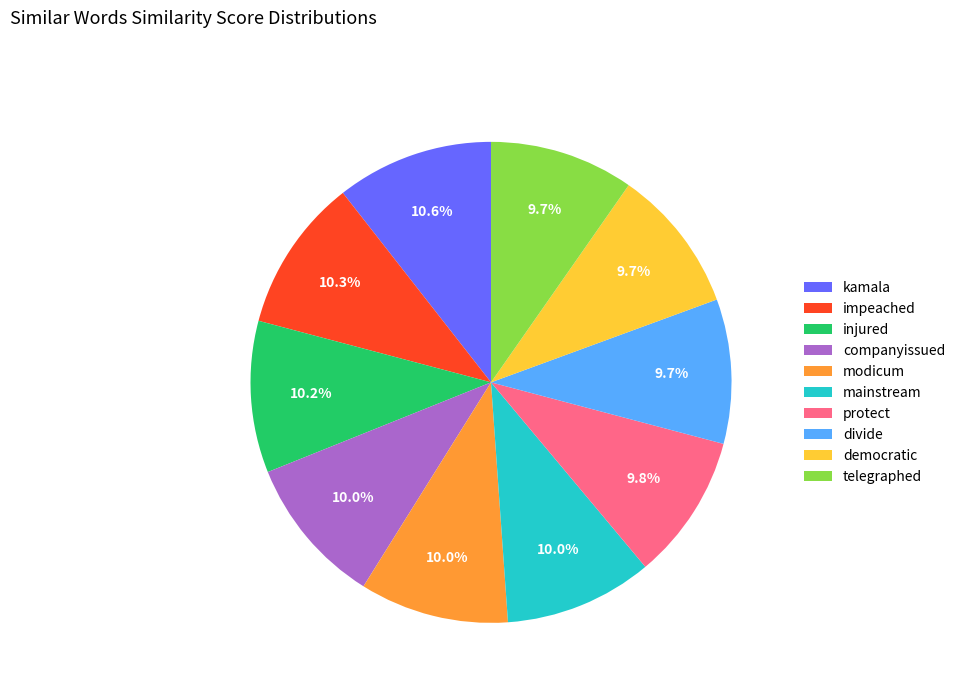

Does any single category account for the majority?

No